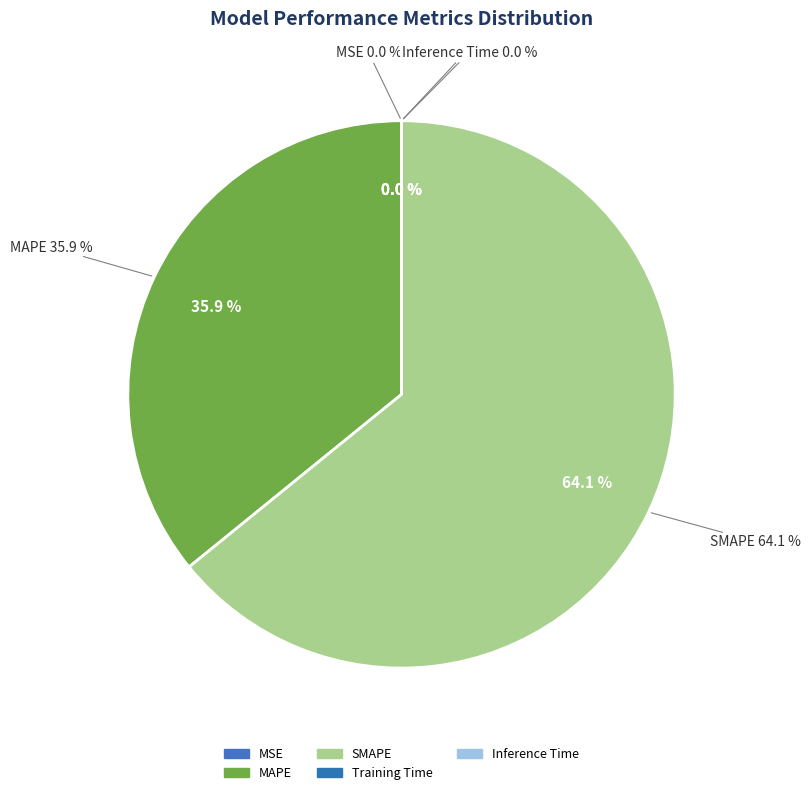

Which slice is the largest?

SMAPE